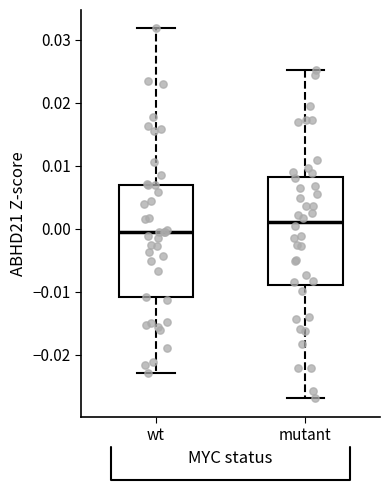

Where is the upper edge of the box for mutant on the y-axis? The values are not printed on the chart, so give them approximately, as read against the axis.

0.008